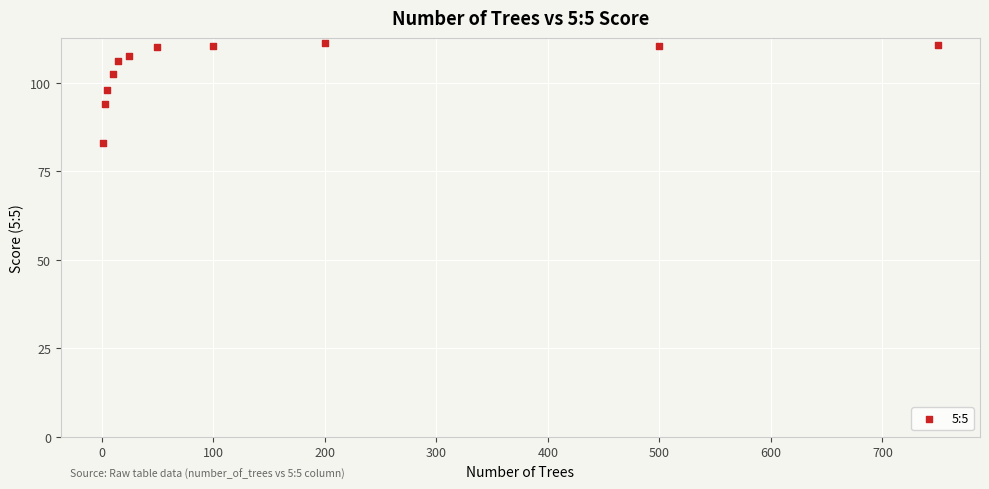

What is the average X value?

150.8